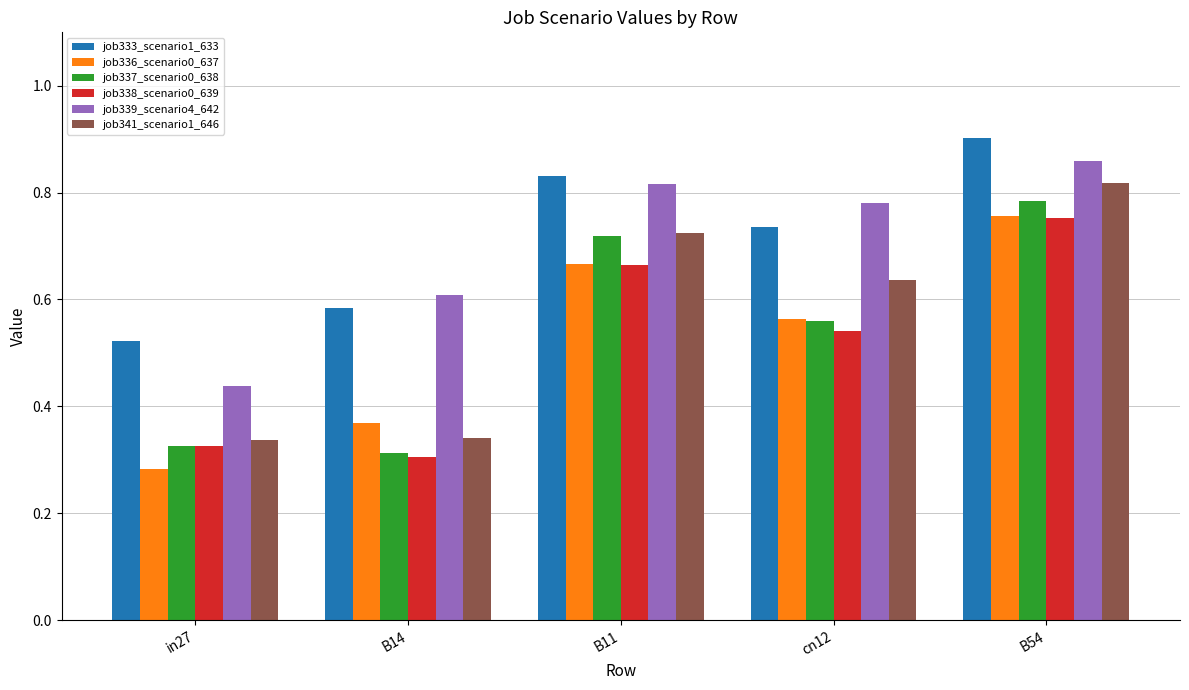

True or false: job341_scenario1_646 has a value of 1.3 at B54.

False